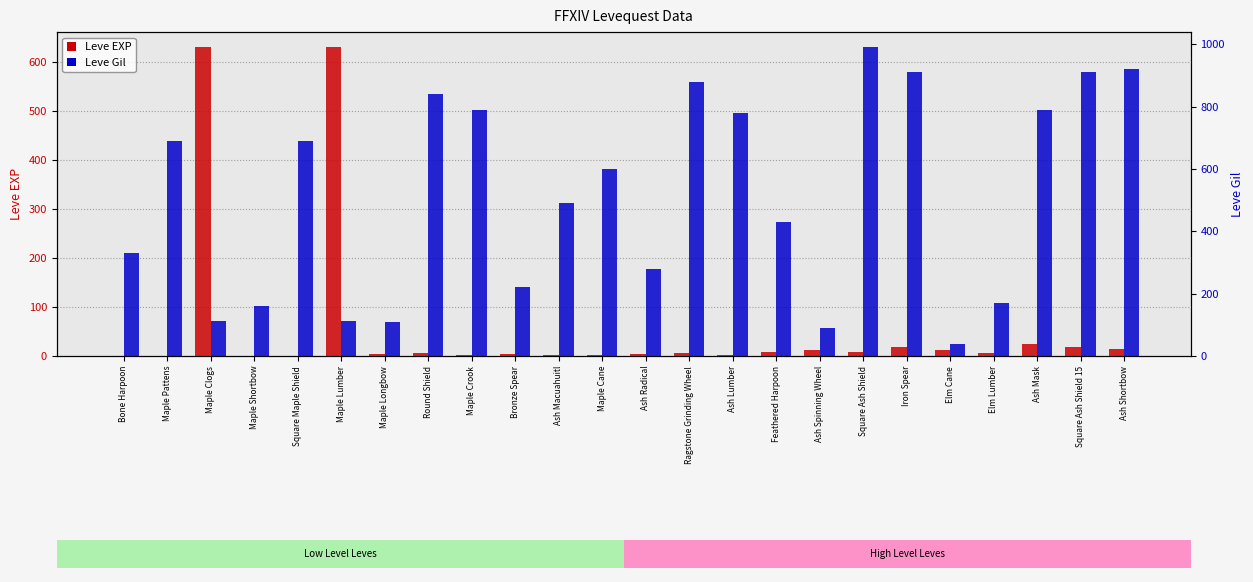

What is the lowest value of the Leve EXP series?

1